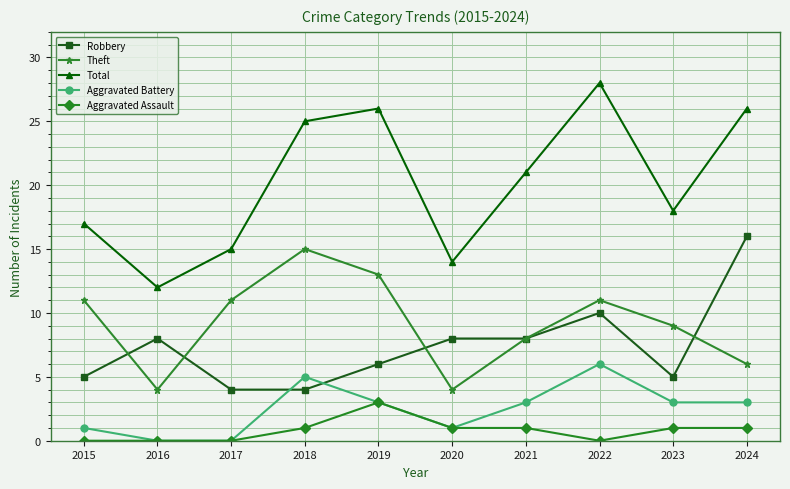

Which series has the widest spread of values?

Total